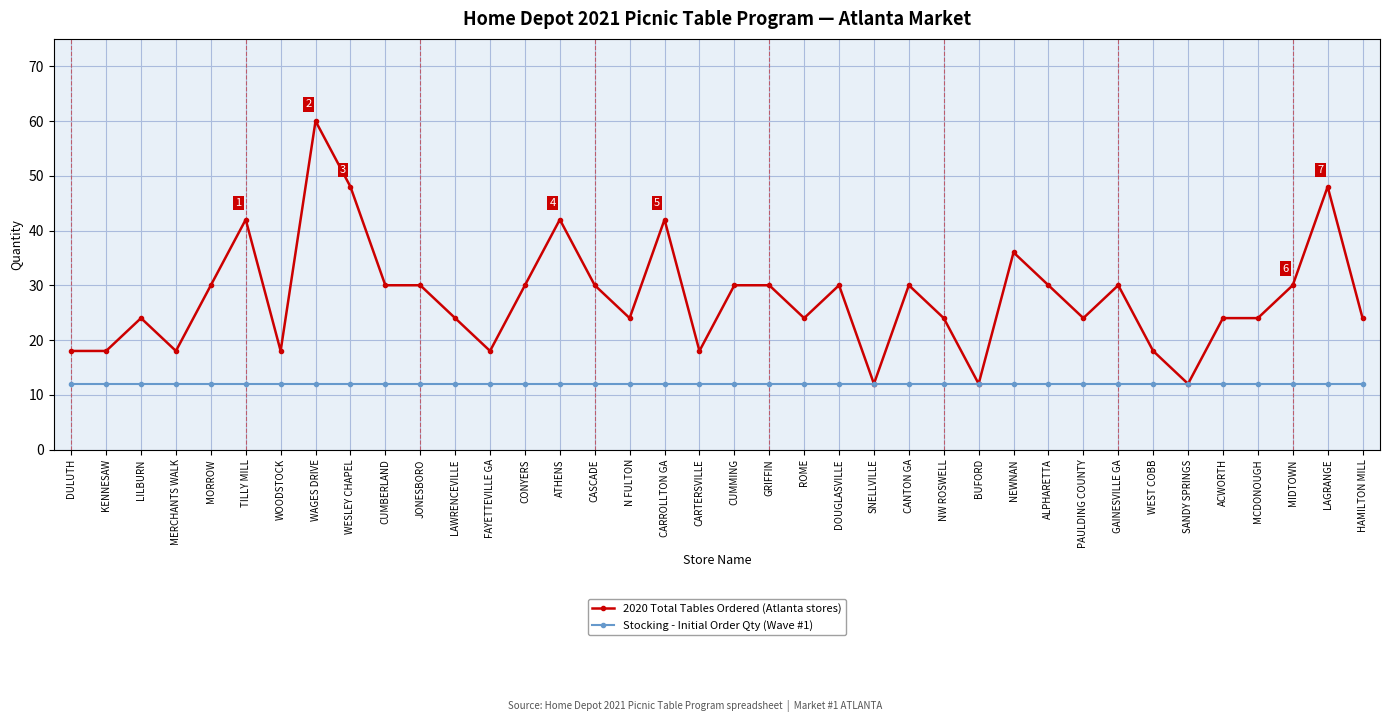

Rank the series at LAGRANGE from lowest to highest value.

Stocking - Initial Order Qty (Wave #1), 2020 Total Tables Ordered (Atlanta stores)